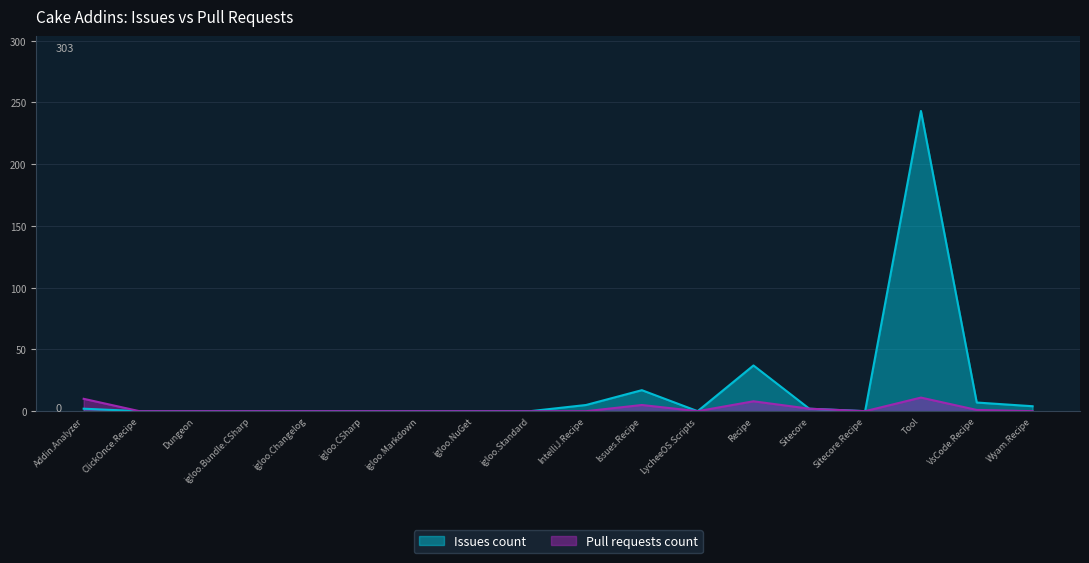

What is the sum of the Pull requests count values at Sitecore and Wyam.Recipe?

2